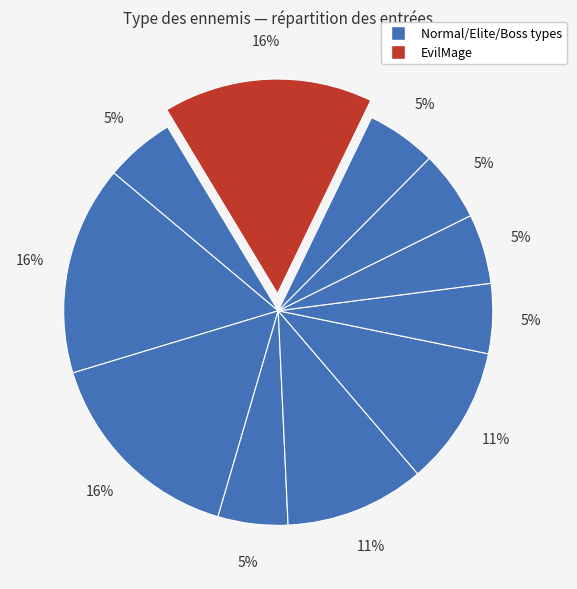

How many segments does this pie chart have?

11